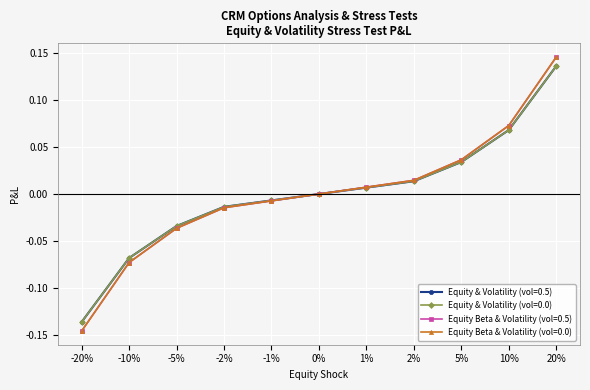

Is this an area chart (filled region under the line)?

No